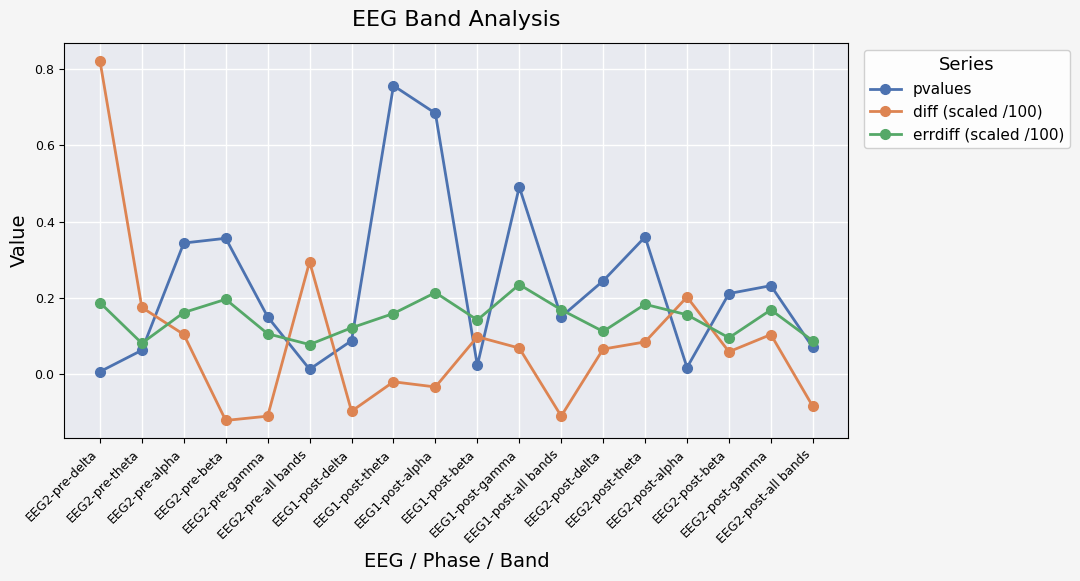

List the series in order of their peak value, lowest first.

errdiff (scaled /100), pvalues, diff (scaled /100)